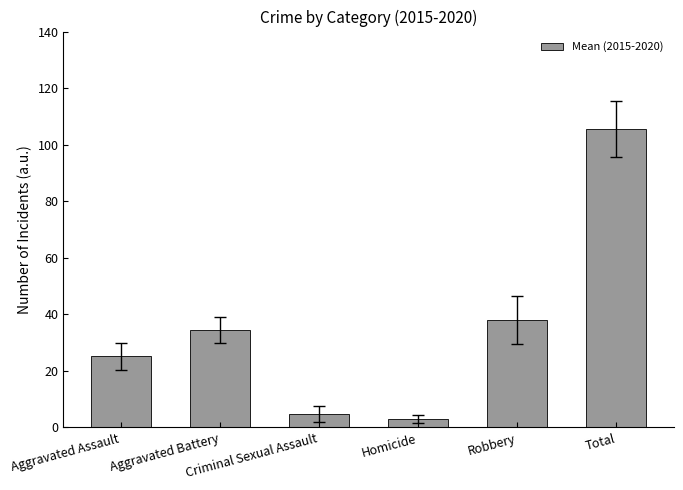

What value does the data have at Criminal Sexual Assault?

4.8